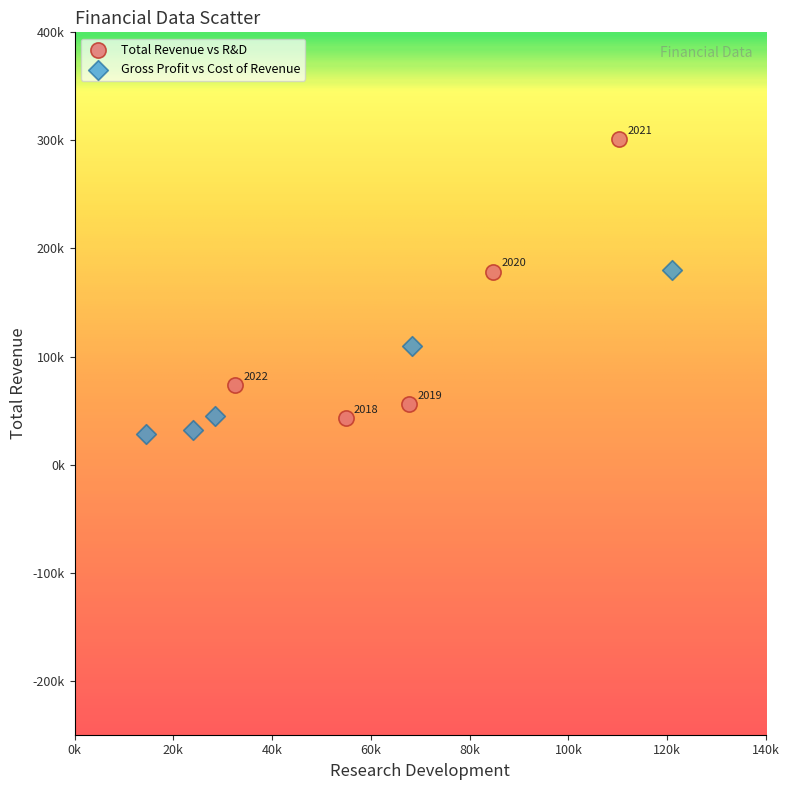

What are all the series names shown in the legend?

Total Revenue vs R&D, Gross Profit vs Cost of Revenue